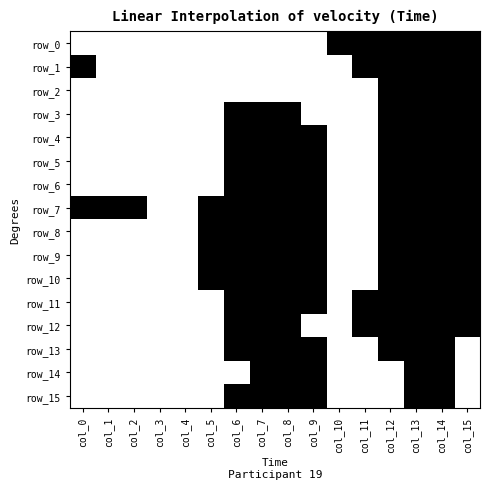

At how many categories does at least one series exceed 0?

14